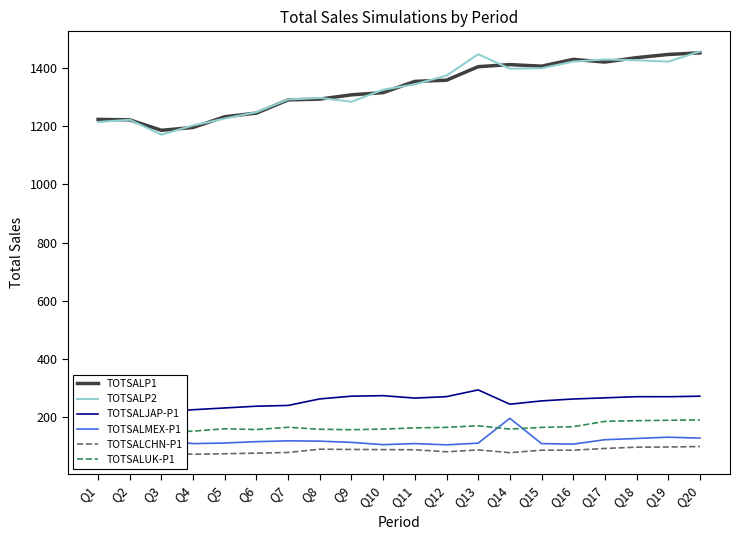

Does the chart have visible grid lines?

No